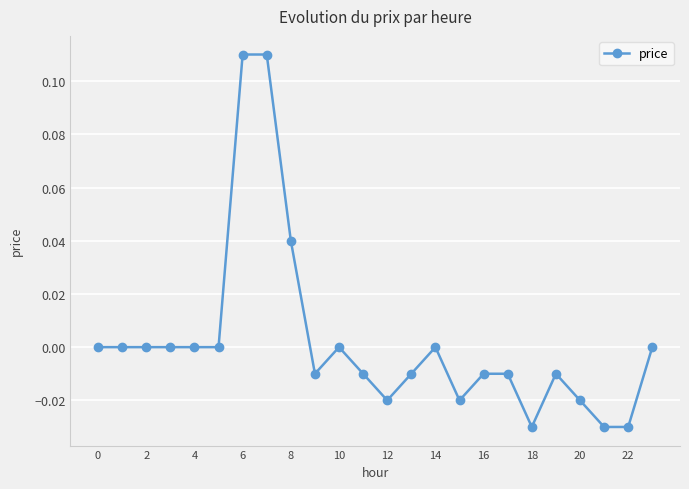

True or false: the data has more than 2 interior local peaks.

True